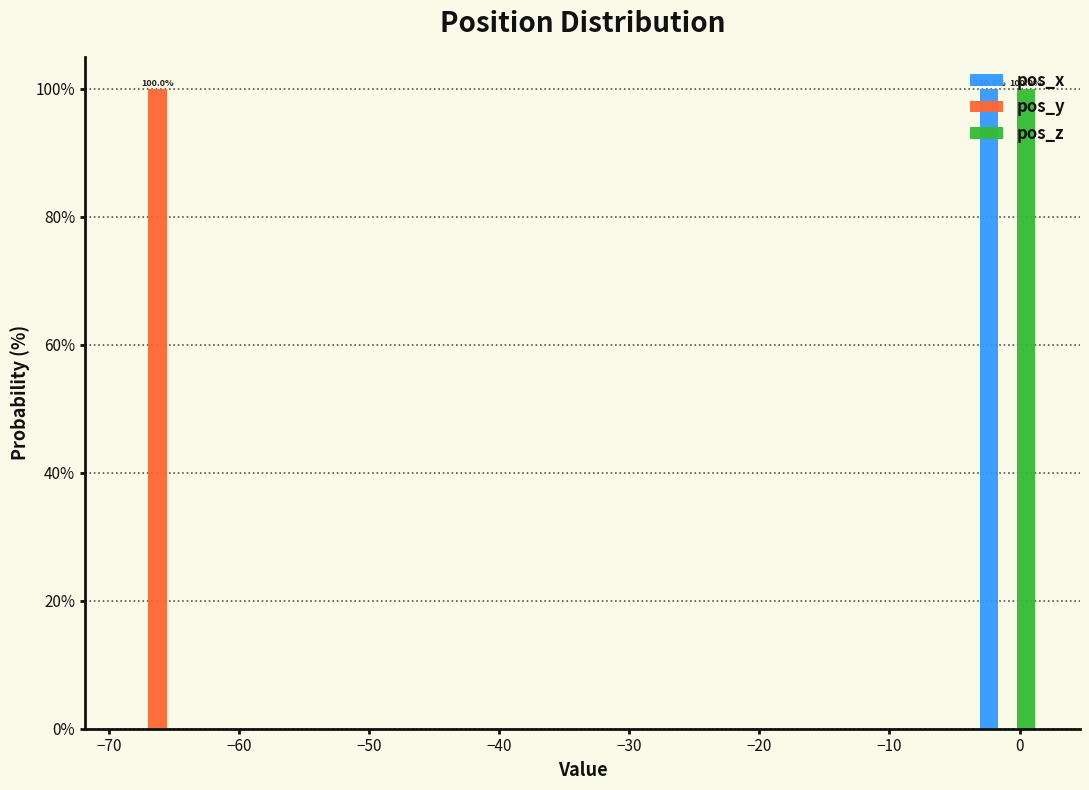

In the pos_x series, which range on the x-axis has the tallest bar?

-3 to 1